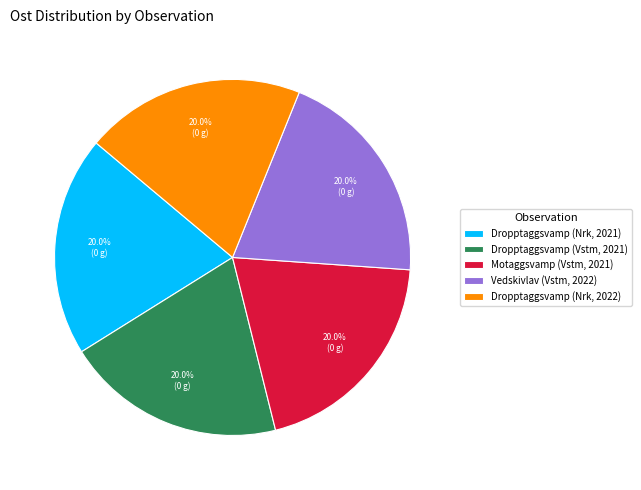

True or false: Dropptaggsvamp (Nrk, 2022) accounts for 20% of the total.

True